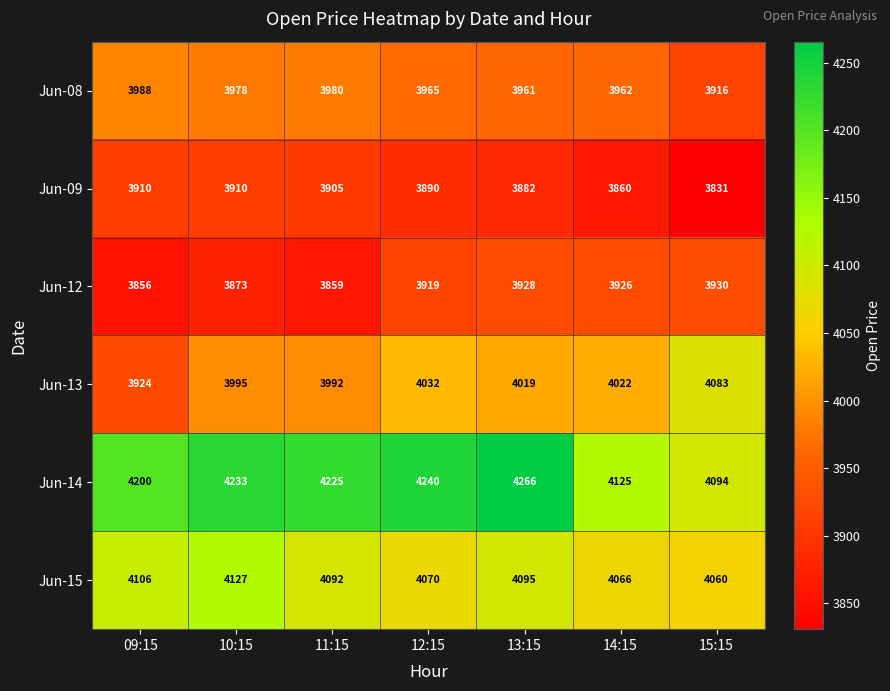

At which category does the chart reach its peak across all series?

13:15